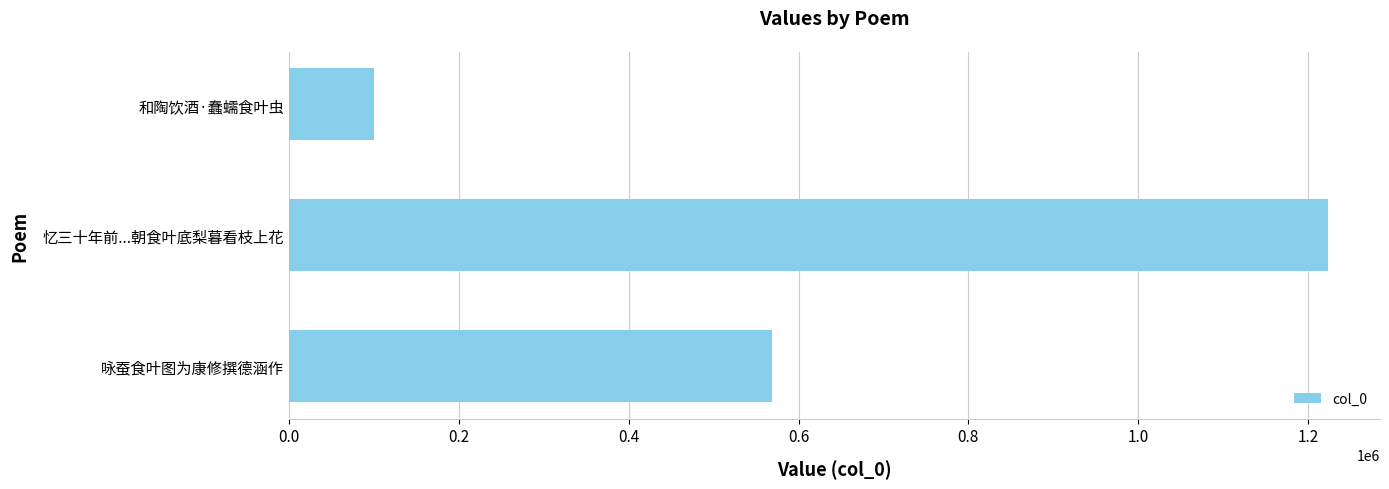

How many values are below 568269?

1